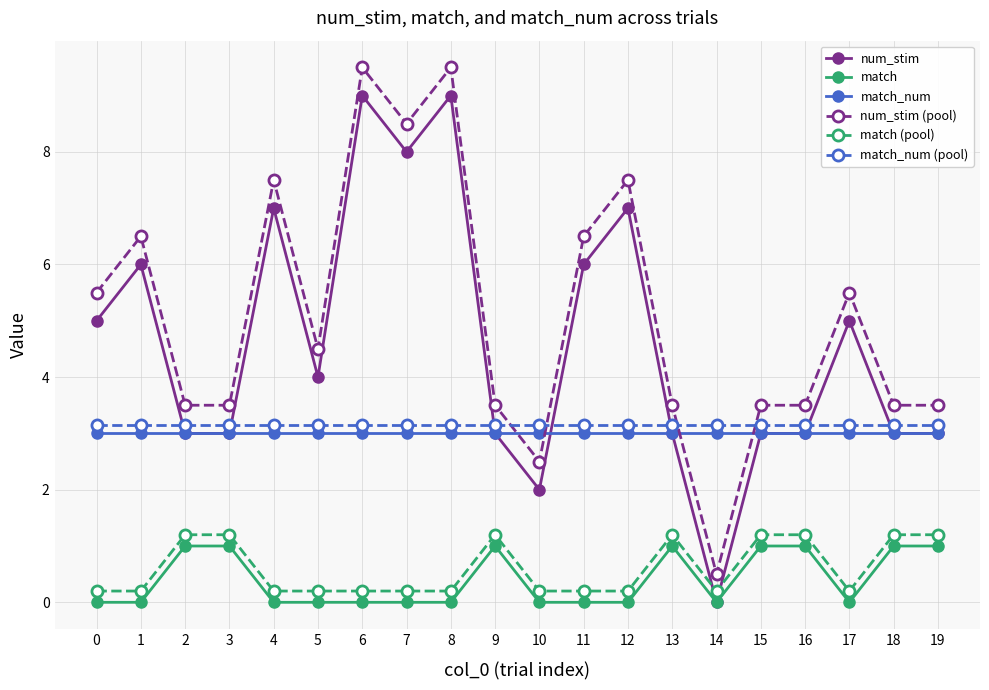

What is the value of the match_num point at the 1st from the left?

3.0